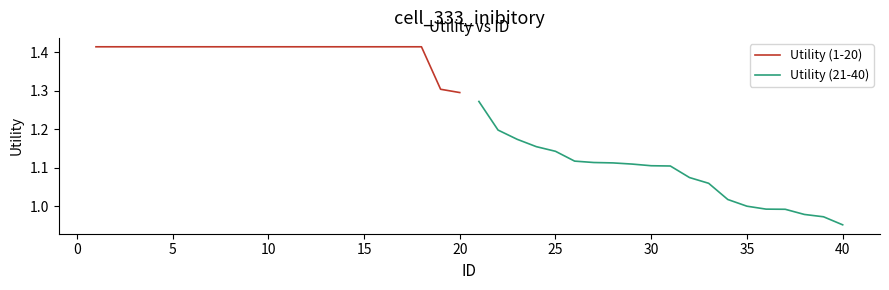

Is it true that Utility (1-20) equals 2.1 at 15?

False